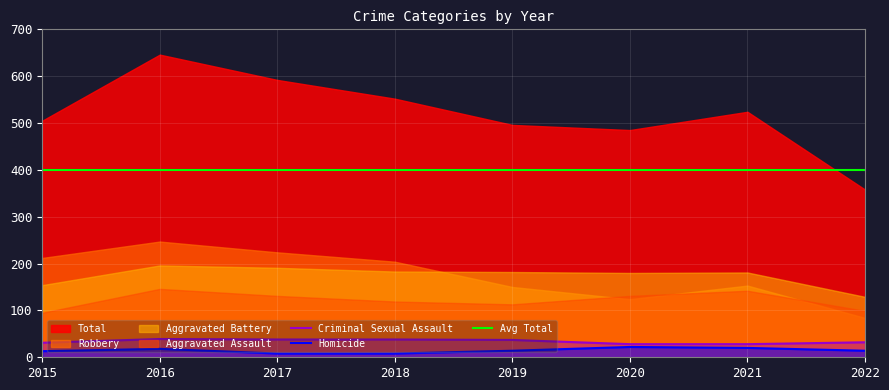

Where does the Aggravated Assault series first go above 131?

2016